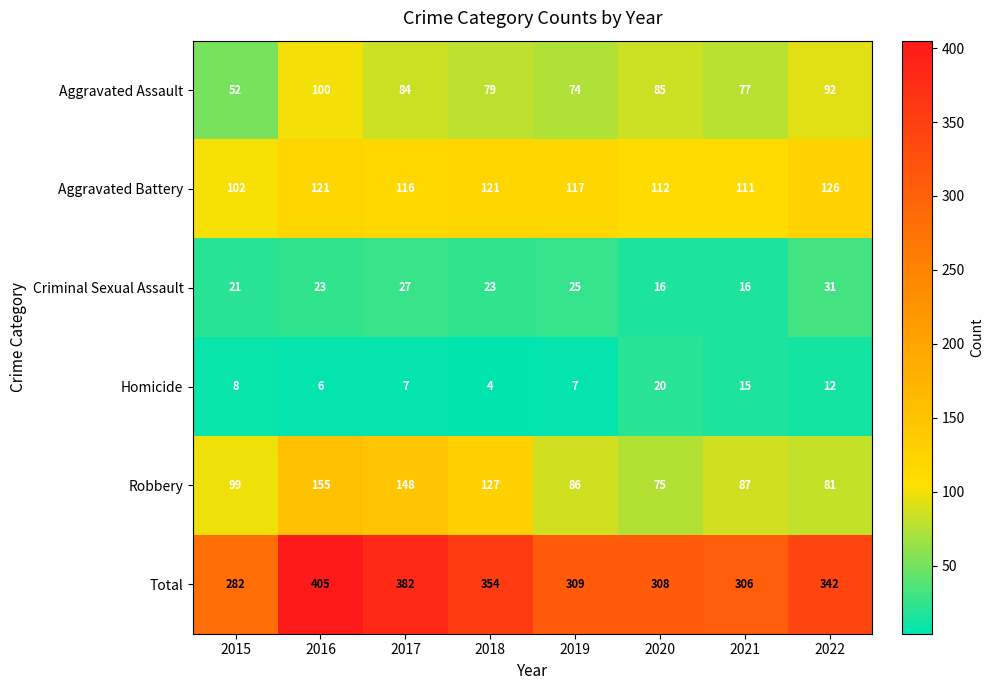

True or false: Robbery has a value of 99 at 2015.

True